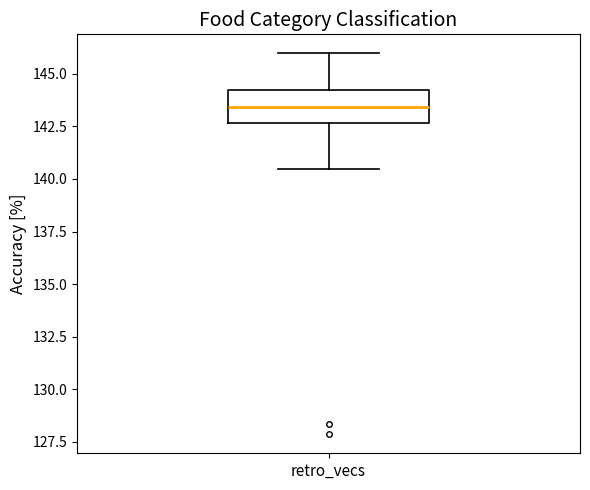

Where does the median line of the box for retro_vecs sit on the y-axis? The values are not printed on the chart, so give them approximately, as read against the axis.

143.5